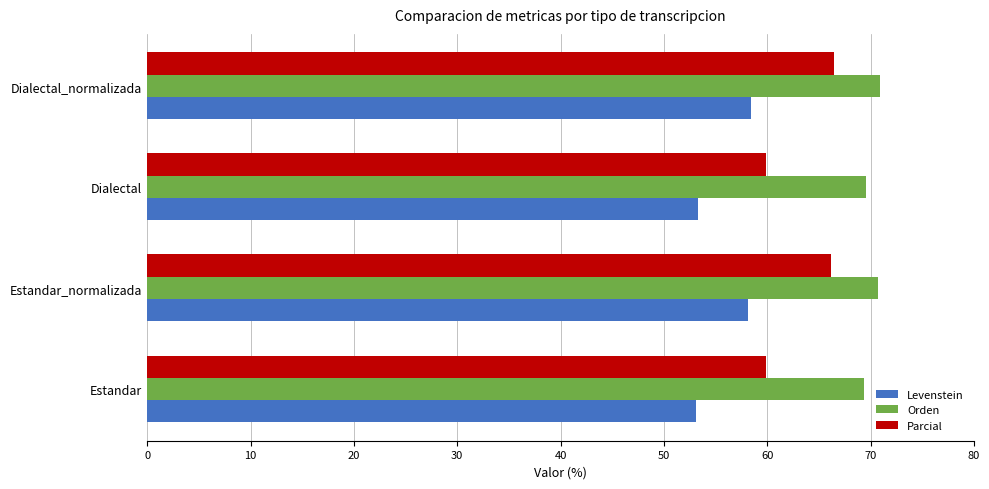

Which series has the widest spread of values?

Parcial